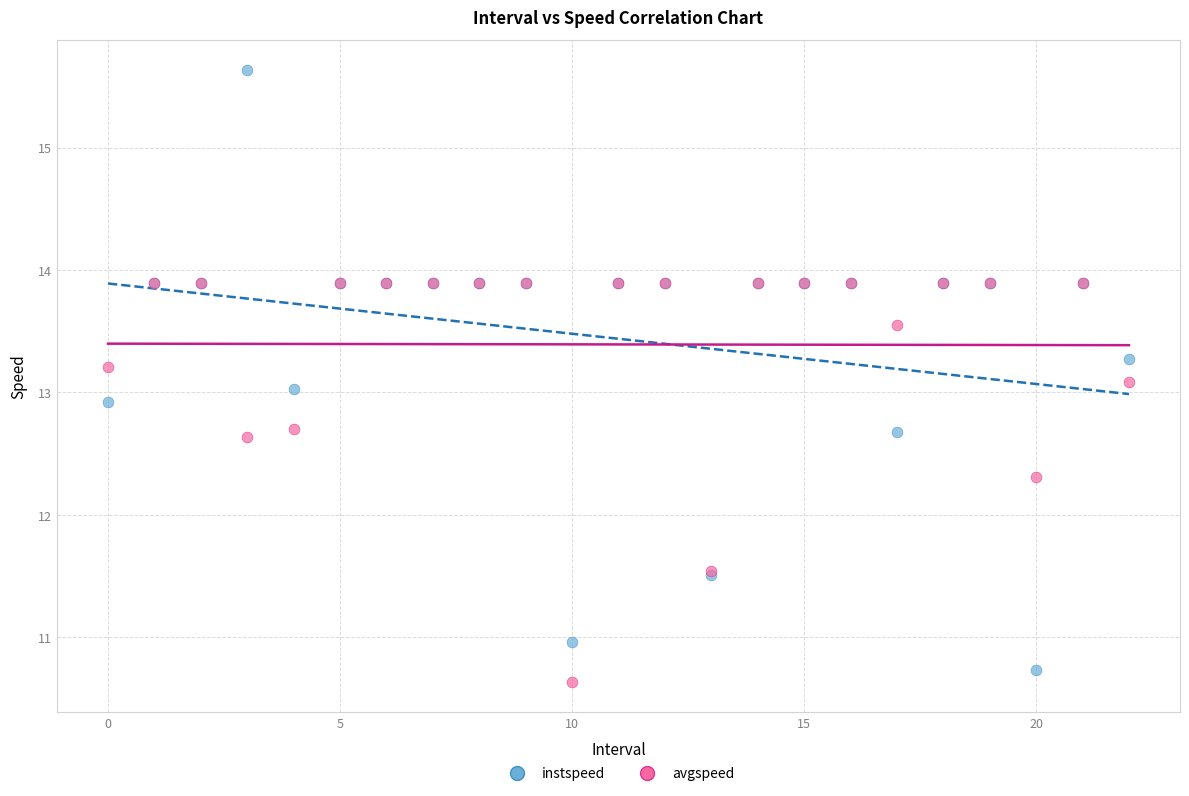

In the avgspeed series, what Y value is closest to 12?

12.3